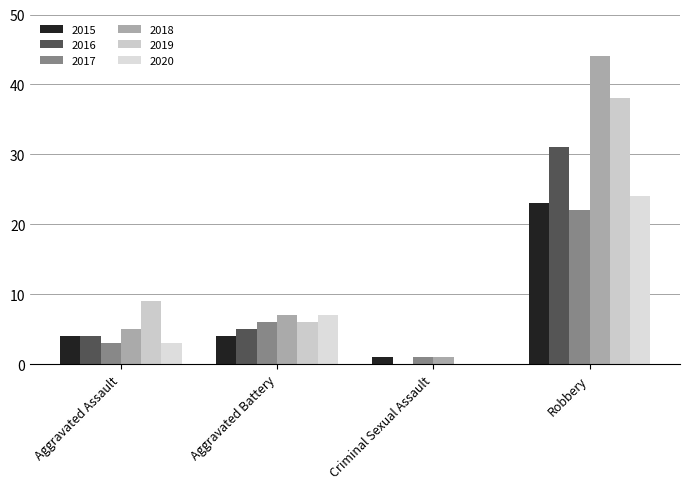

How many groups of bars are there?

4